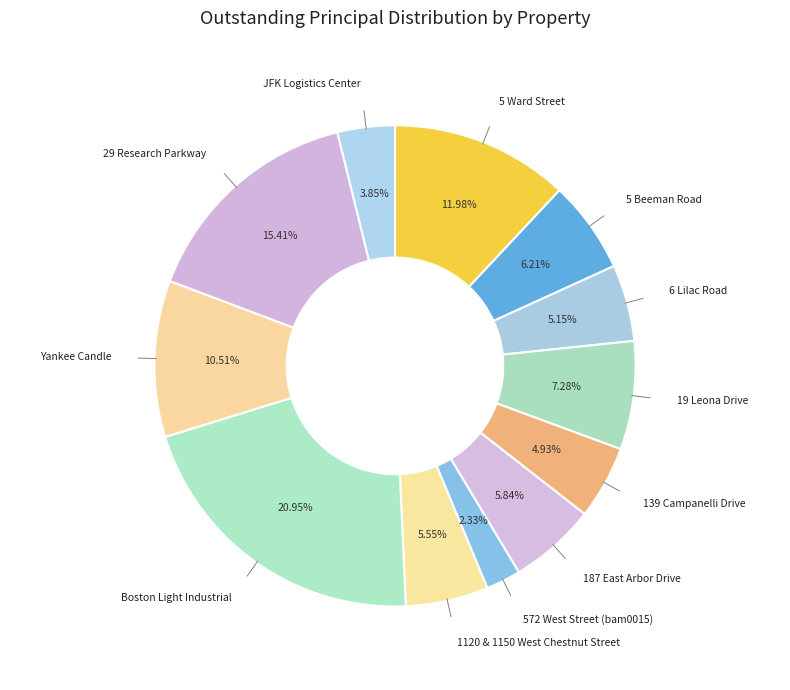

How many slices are in this pie chart?

12